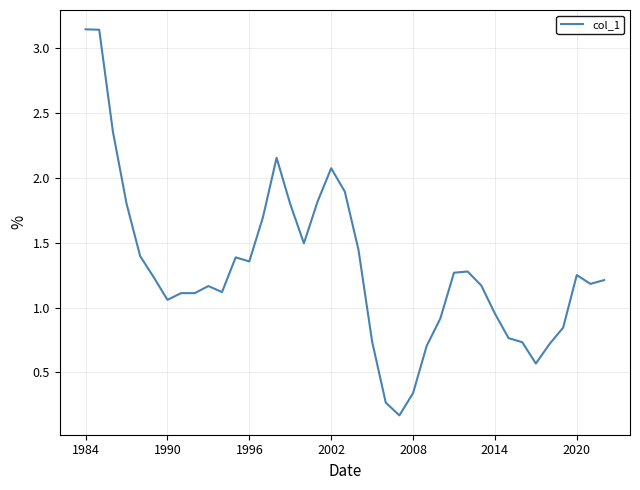

What is the minimum value shown in the chart?

0.2